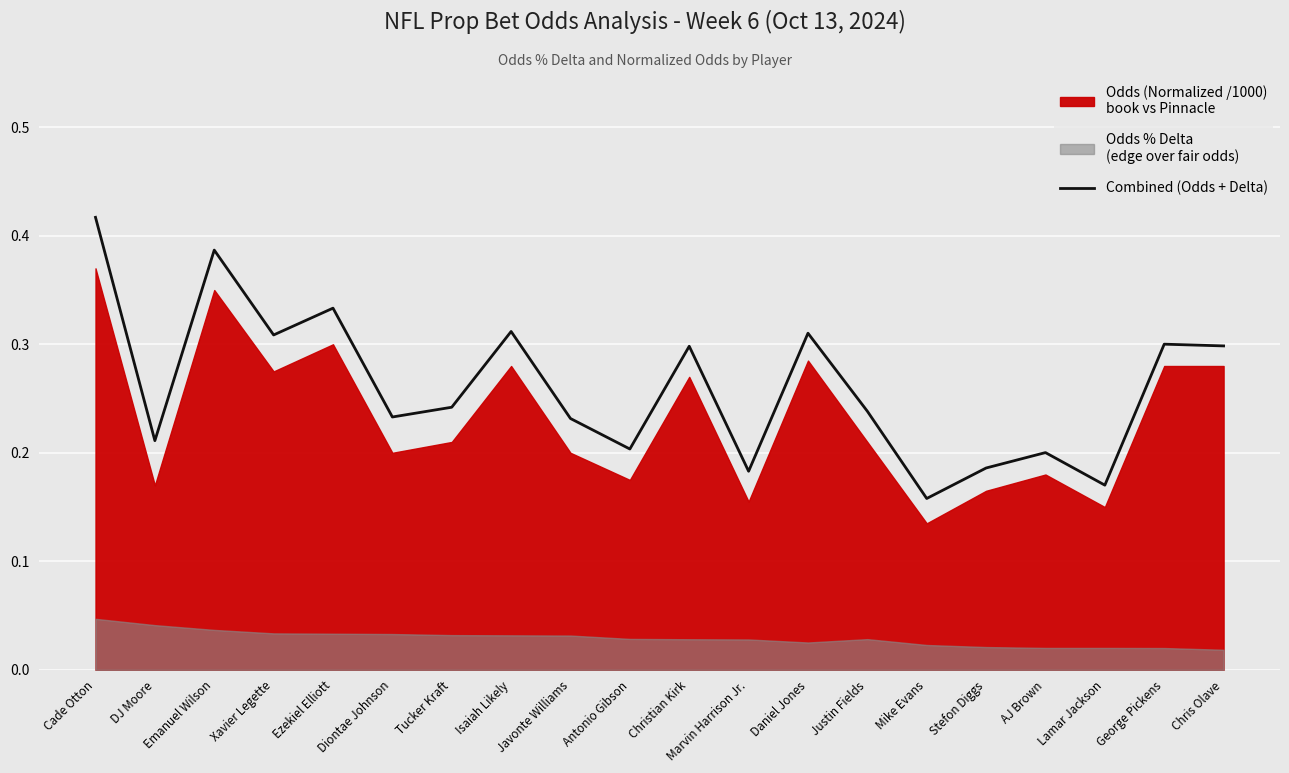

The Combined (Odds + Delta) series shows 0.3 at Antonio Gibson. True or false?

False